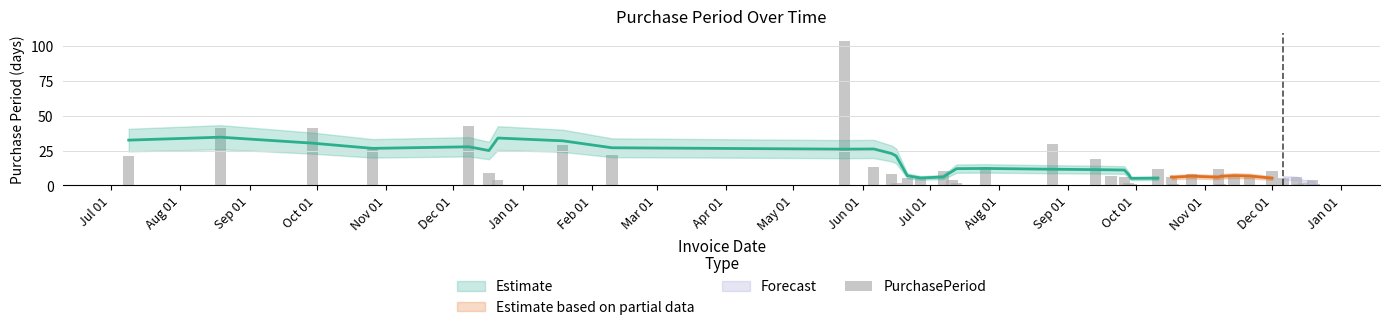

What is the greatest value displayed?

104